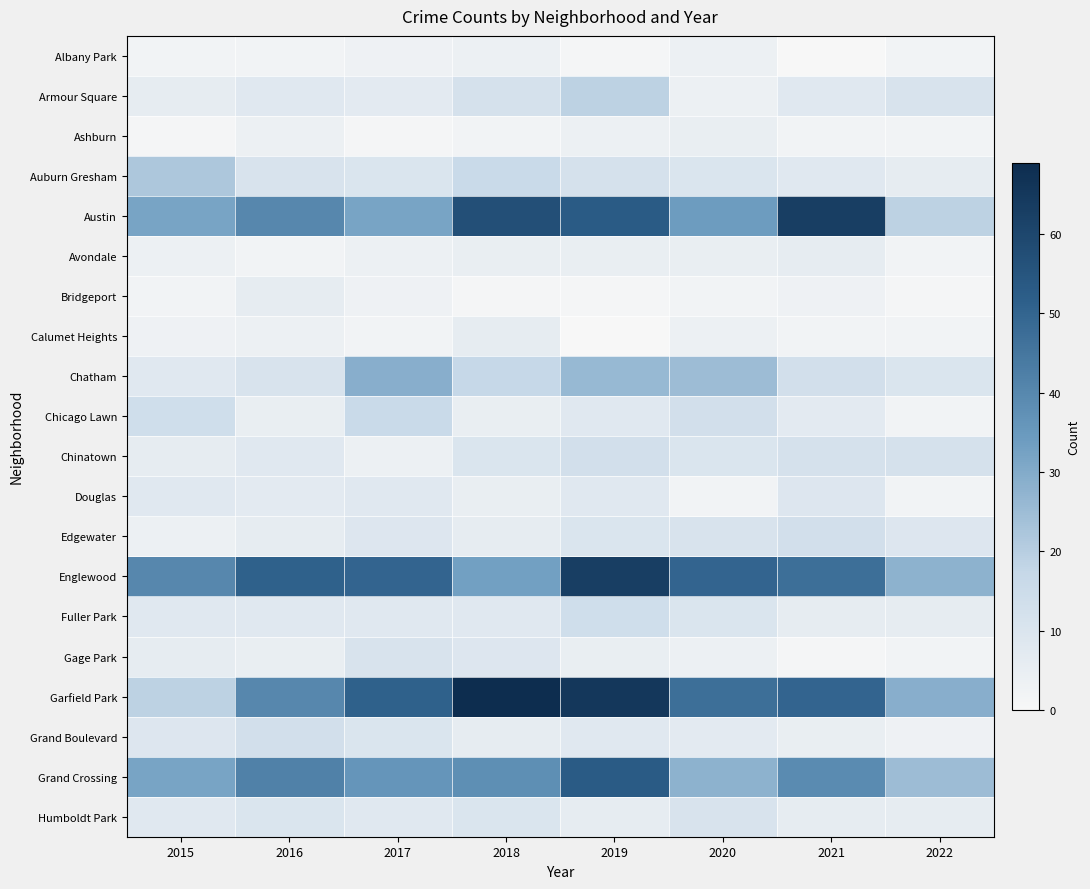

What is the difference between the highest and lowest values at 2015?

39